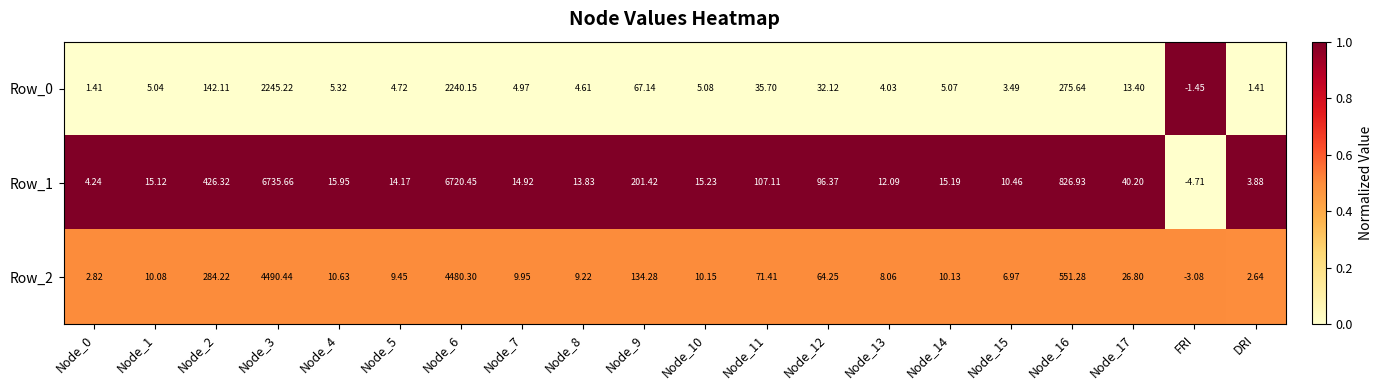

Rank the series by their average value, from lowest to highest.

Row_0, Row_2, Row_1